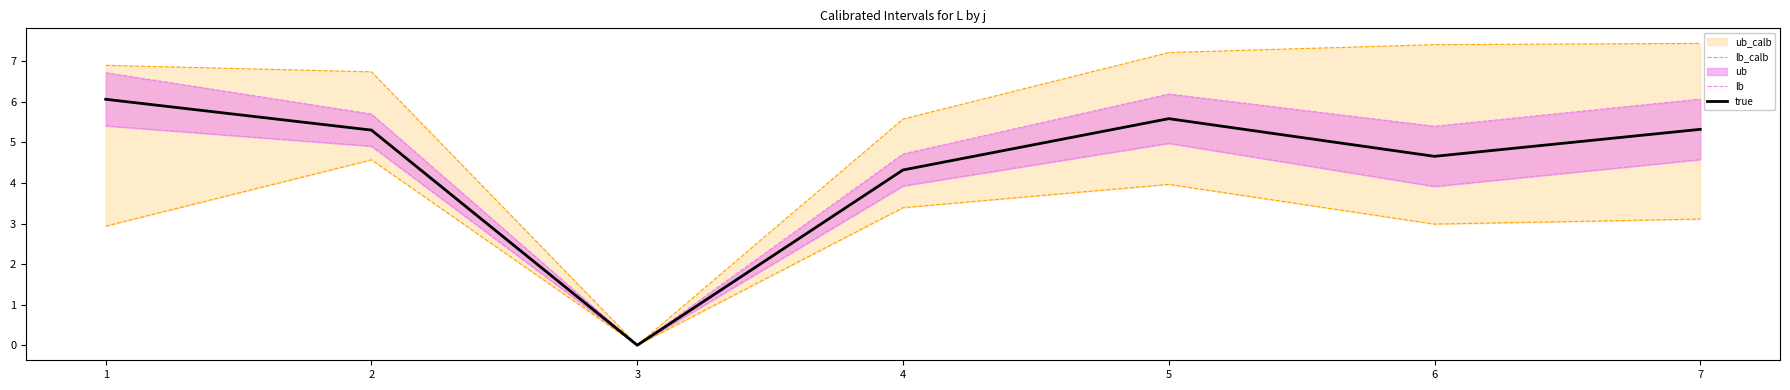

Where is true nearest to the value 3?

4